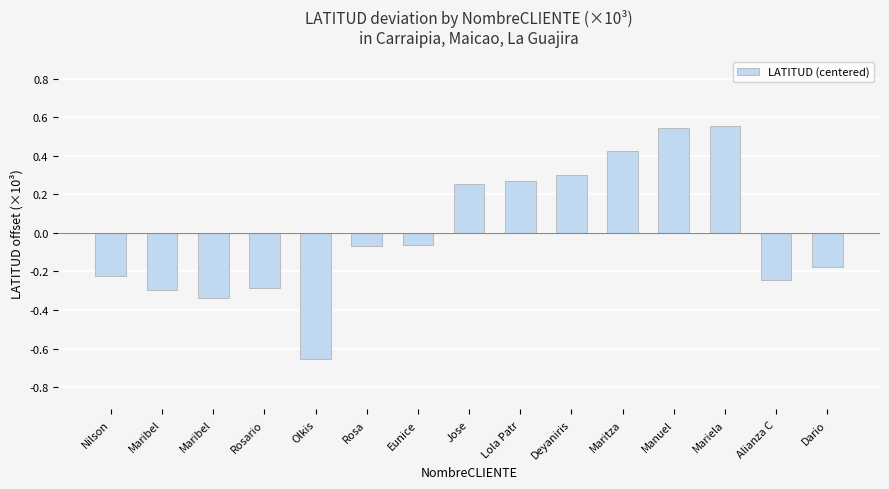

Does the chart contain any negative values?

Yes